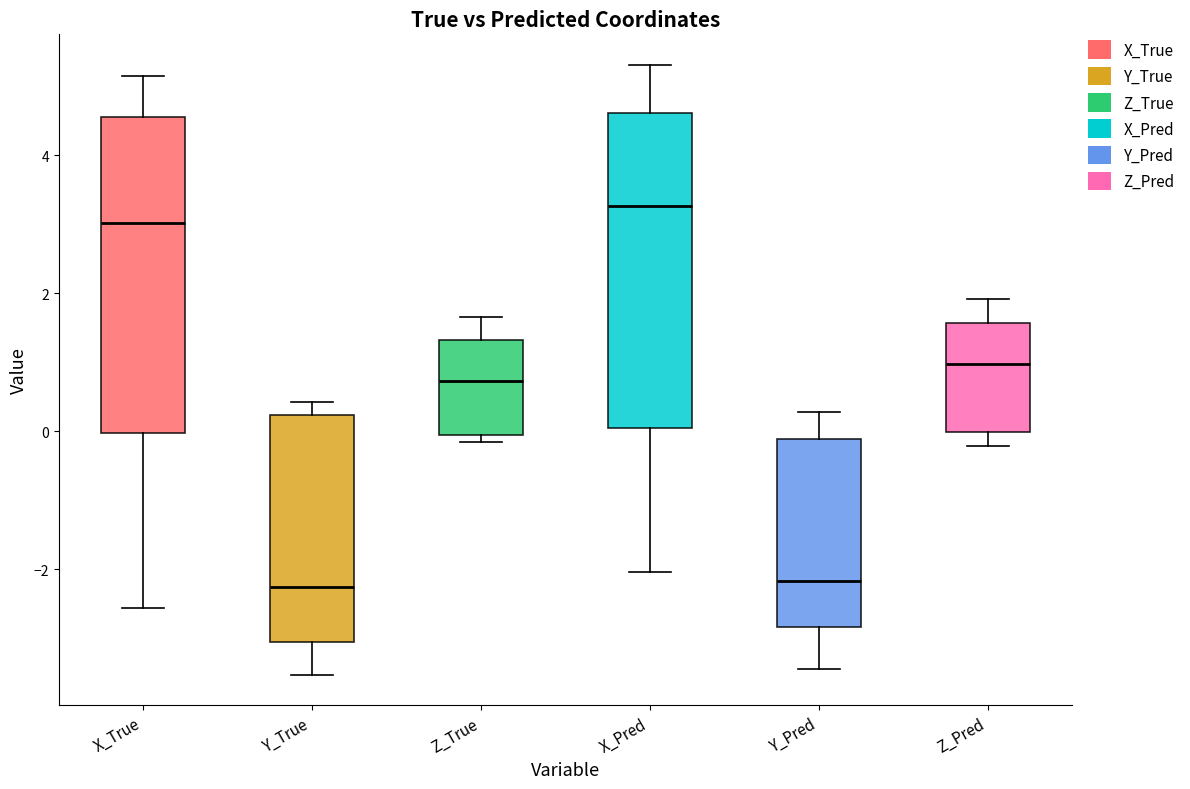

Reading left to right, read every box against the y-axis: the position of its median line, the range the box covers, and the ends of its whiskers. The values are not printed on the chart, so give them approximately, as read against the axis.

X_True: median 3.0, box 0.0 to 4.6, whiskers -2.6 to 5.2
Y_True: median -2.2, box -3.0 to 0.2, whiskers -3.6 to 0.4
Z_True: median 0.8, box 0.0 to 1.4, whiskers -0.2 to 1.6
X_Pred: median 3.2, box 0.0 to 4.6, whiskers -2.0 to 5.4
Y_Pred: median -2.2, box -2.8 to -0.2, whiskers -3.4 to 0.2
Z_Pred: median 1.0, box 0.0 to 1.6, whiskers -0.2 to 2.0